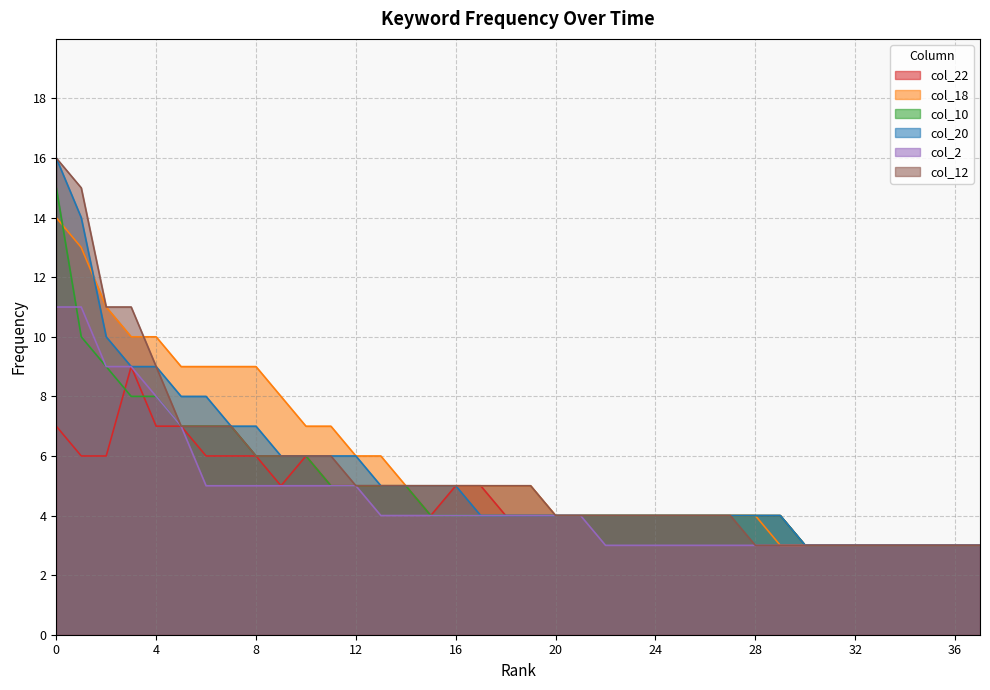

True or false: col_20 and col_2 intersect in this chart.

False